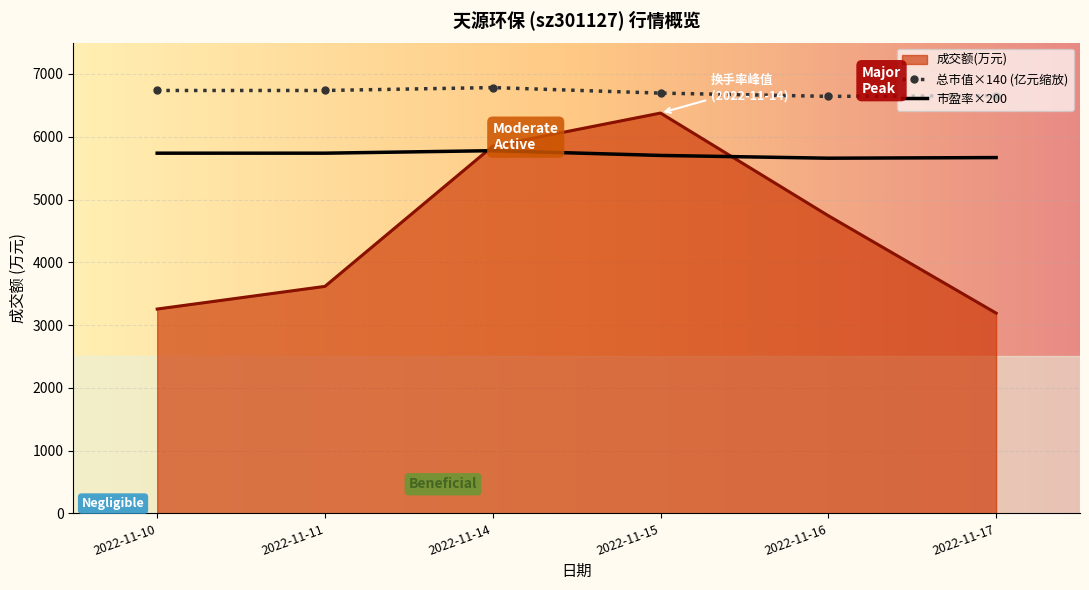

Is the value of 市盈率×200 at 2022-11-16 greater than the value of 成交额(万元) at 2022-11-10?

Yes